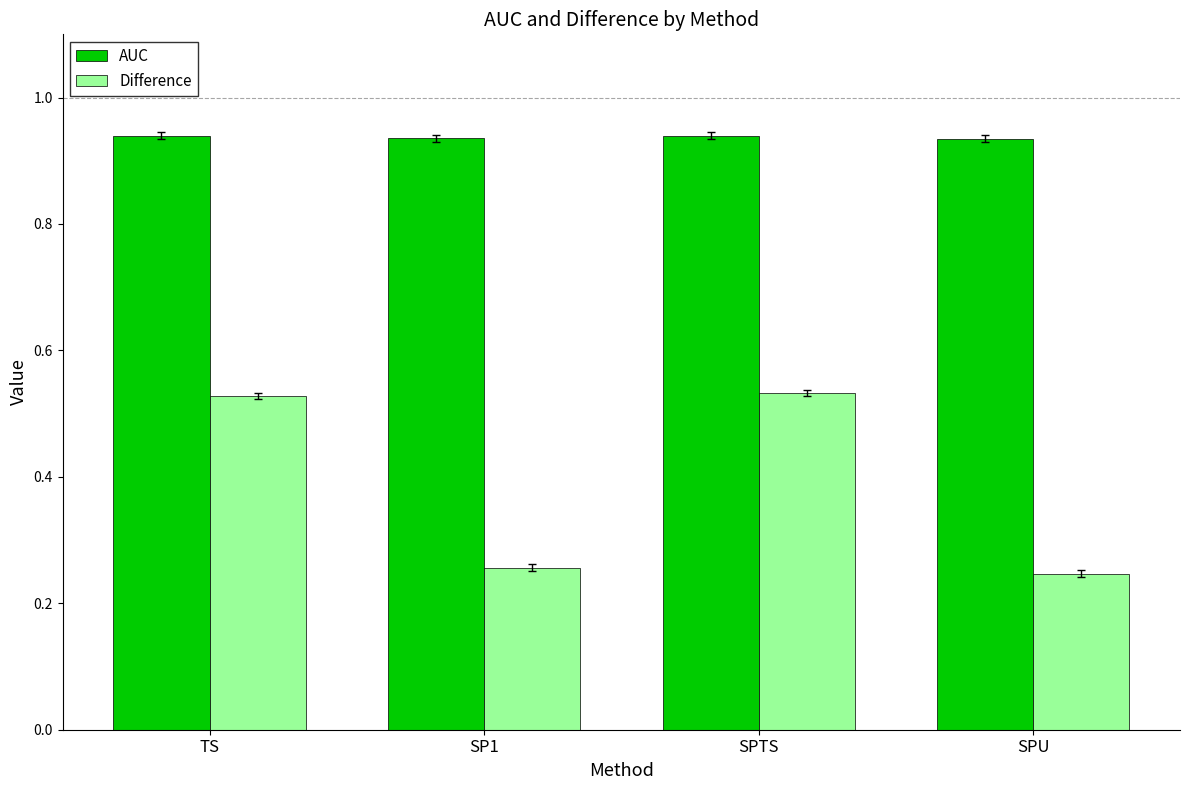

How many bars are there in each group?

2